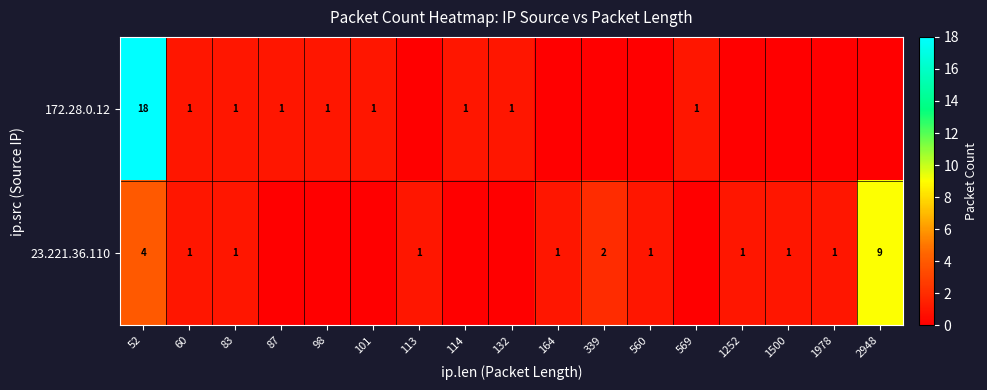

True or false: 172.28.0.12 has a value of 18 at 52.

True